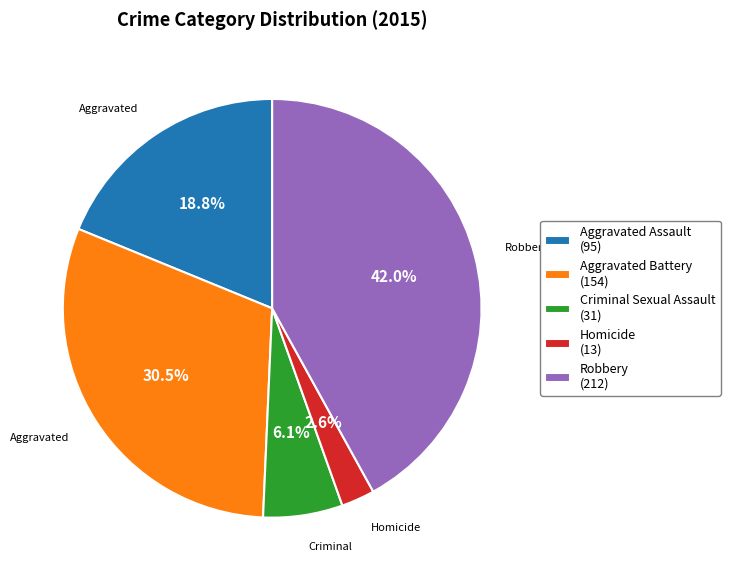

Does any single category account for the majority?

No